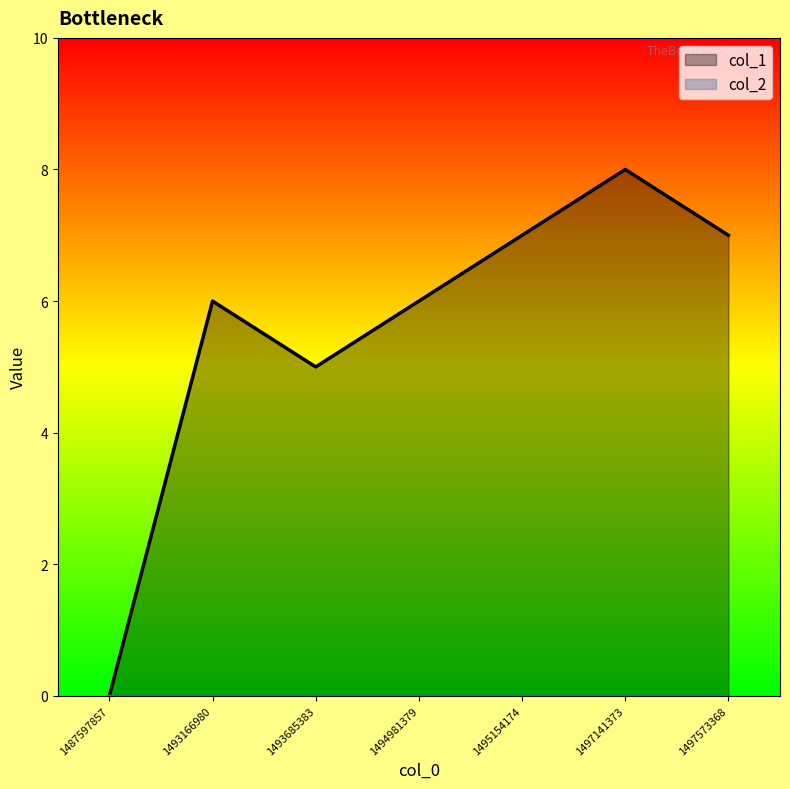

What is the value of the 4th point from the left?

6